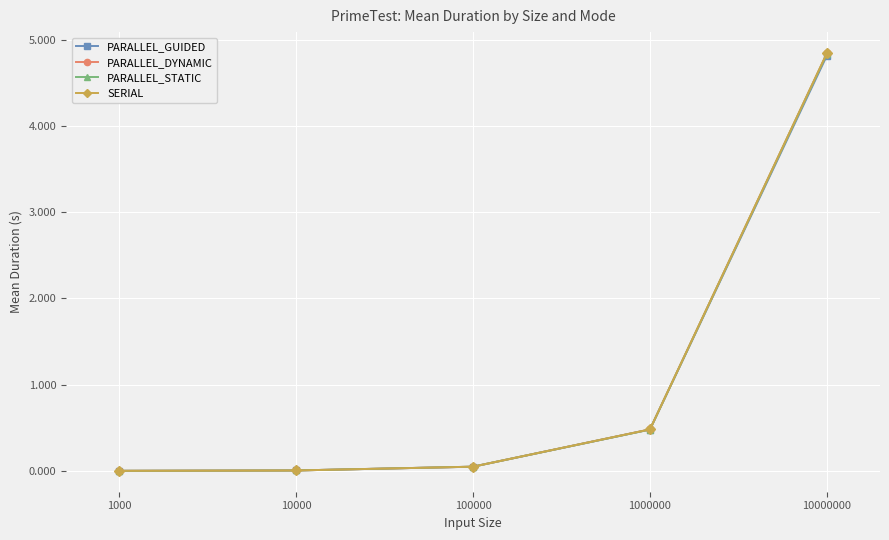

True or false: PARALLEL_GUIDED has more than 1 interior local peaks.

False